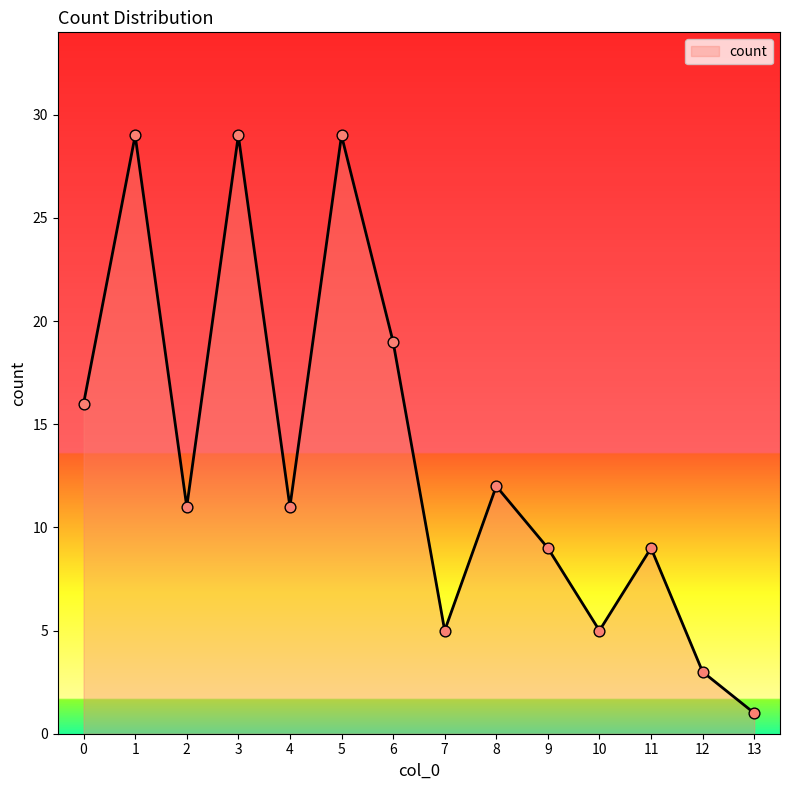

Approximately how many times larger is the value at 0 compared to 10?

3.2